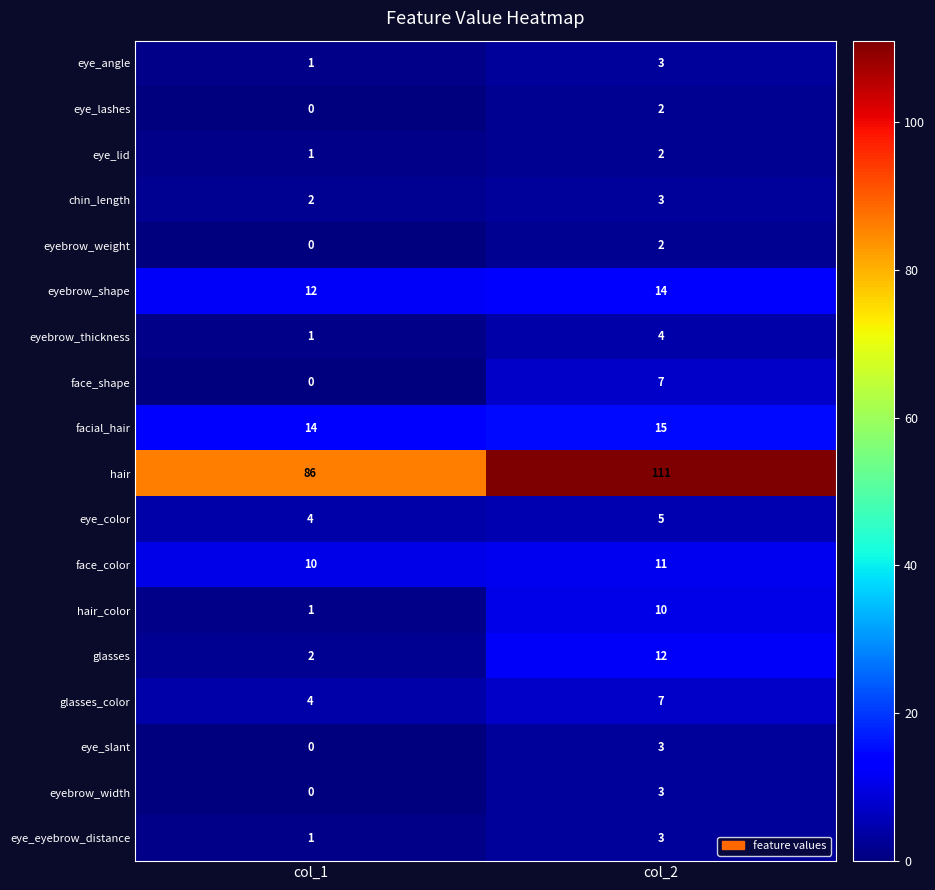

Which category has the highest value across all series?

col_2